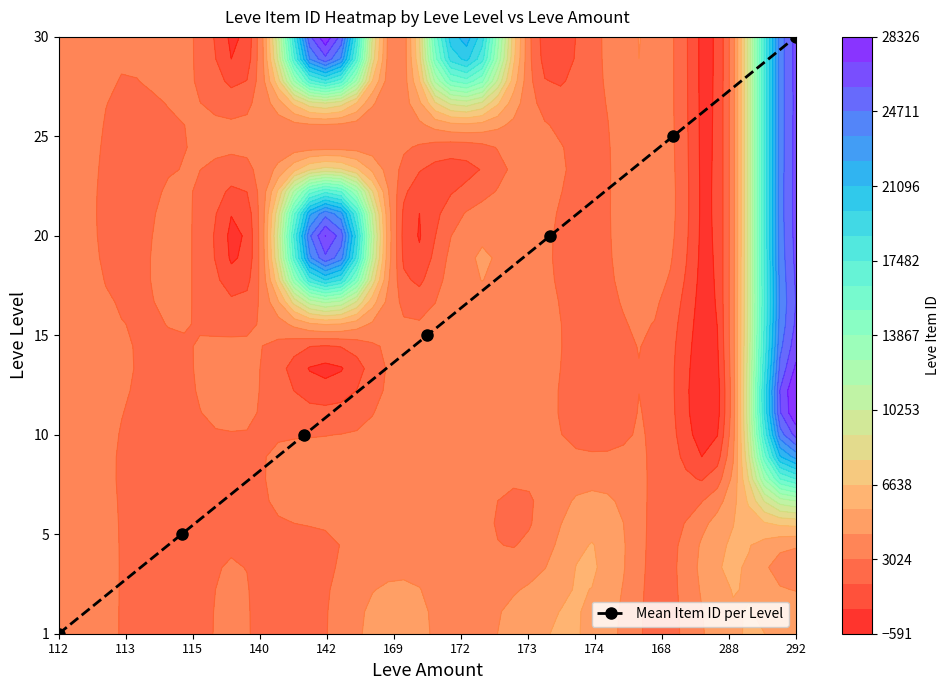

What is the sum of all values?

21